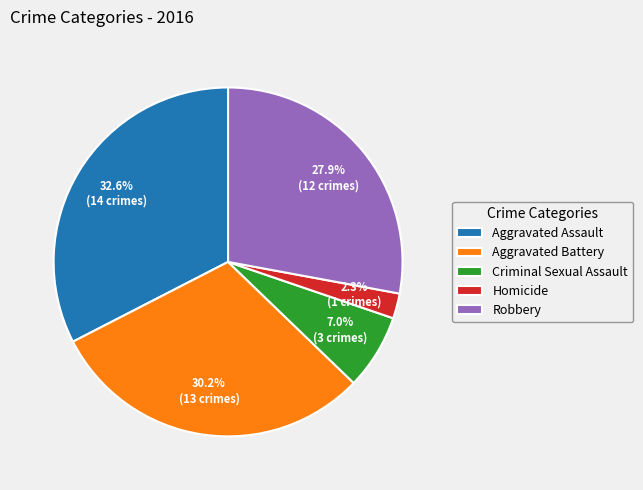

Does any single category account for the majority?

No